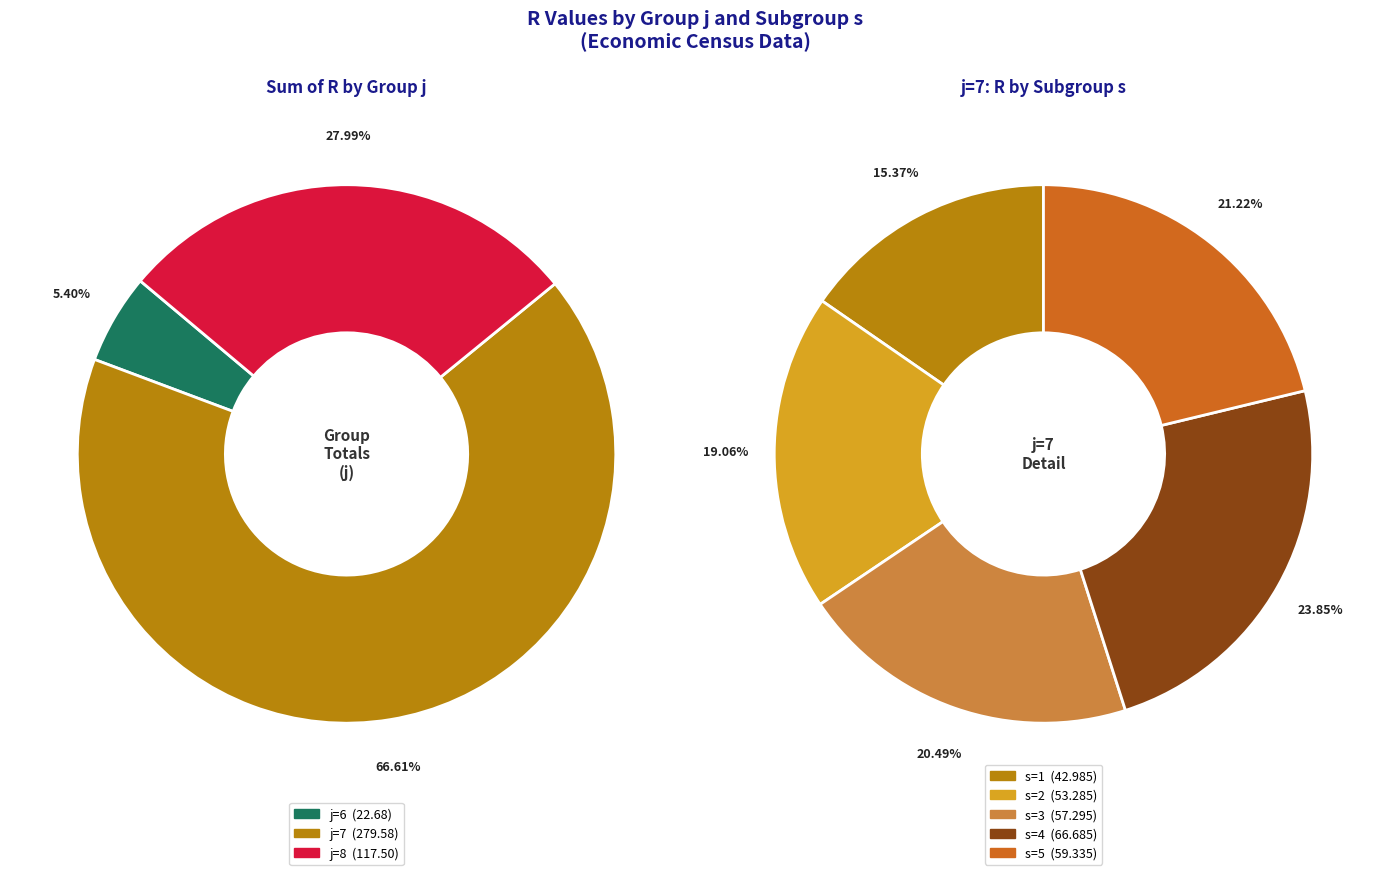

Rank the series by their maximum value, from lowest to highest.

j=6, j=8, j=7